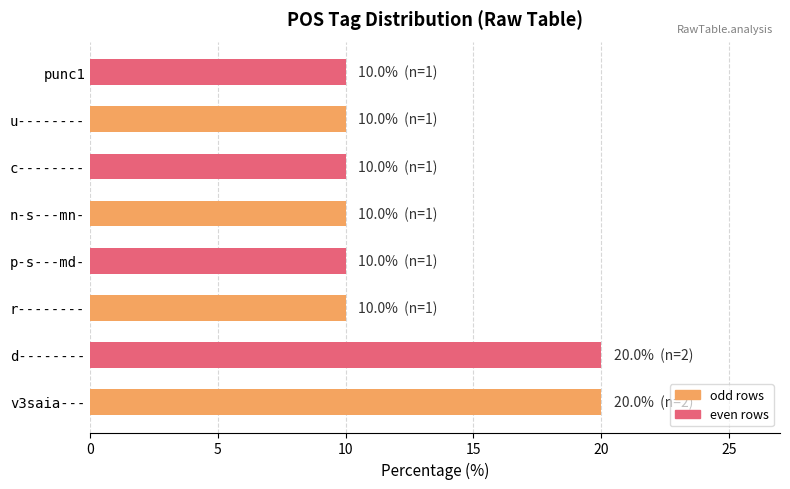

What is the difference between the second highest and second lowest values?

10